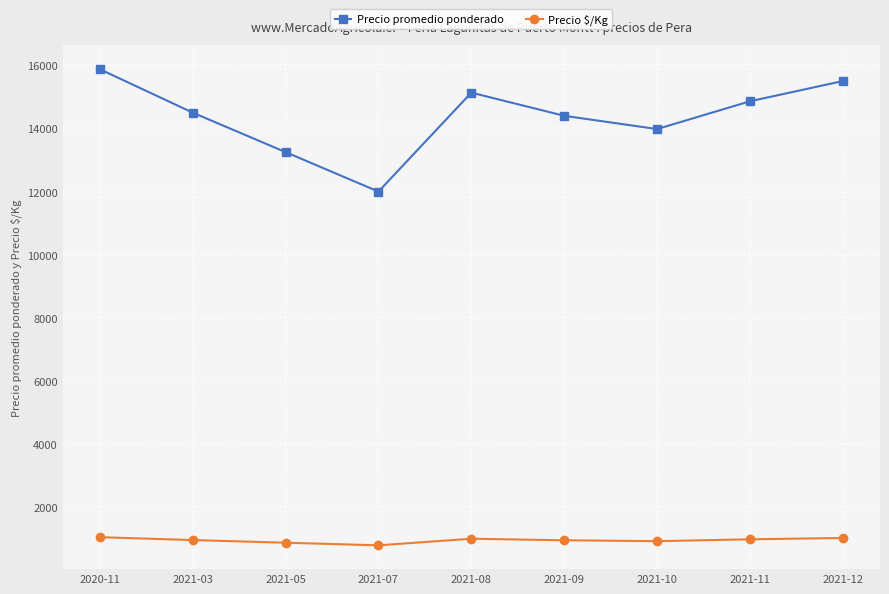

The value of Precio promedio ponderado at 2021-09 is 24503. True or false?

False